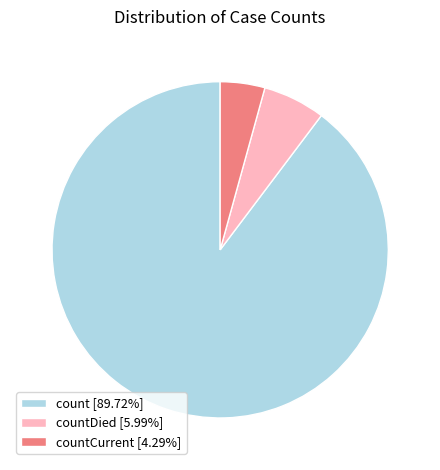

Is the sum of countDied [5.99%] and count [89.72%] greater than half?

Yes